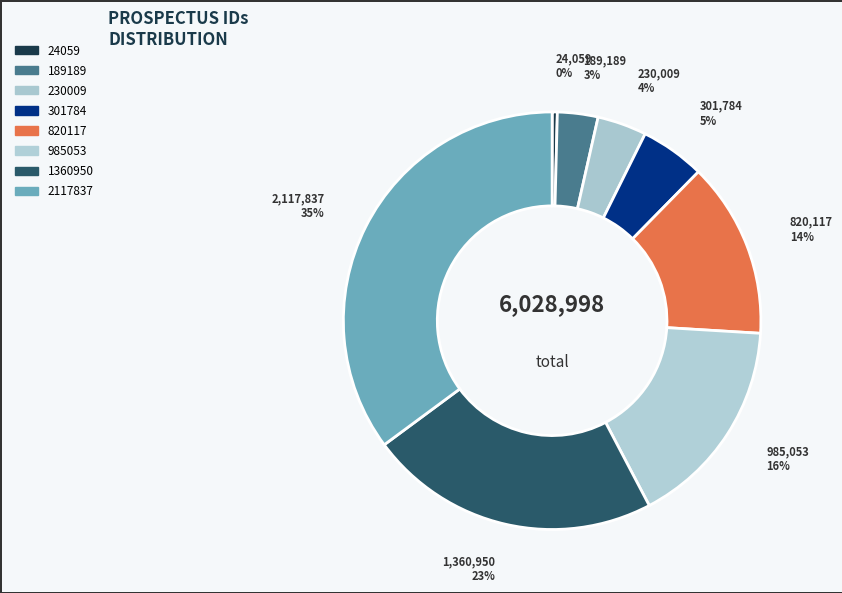

To the nearest percent, what portion does 301784 represent?

5%